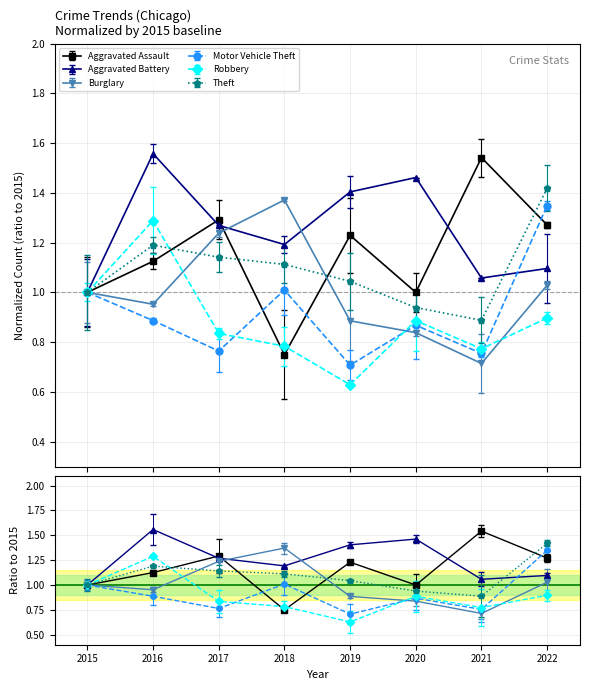

Which label corresponds to the smallest value in the chart?

2019